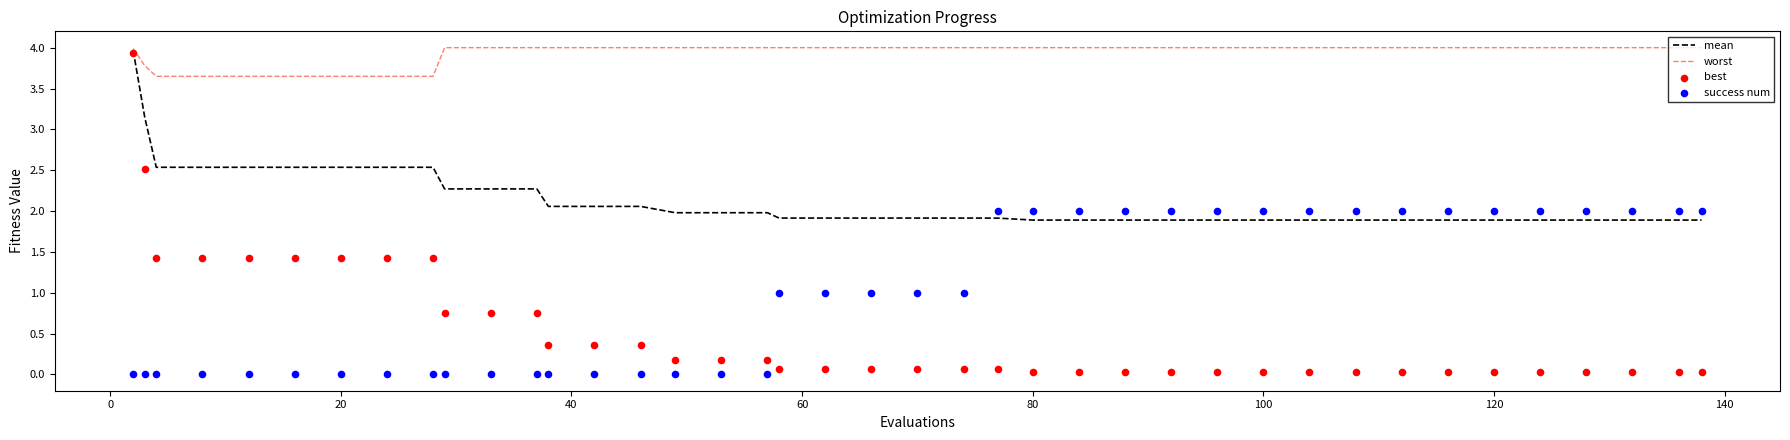

At how many categories does at least one series exceed 1?

40